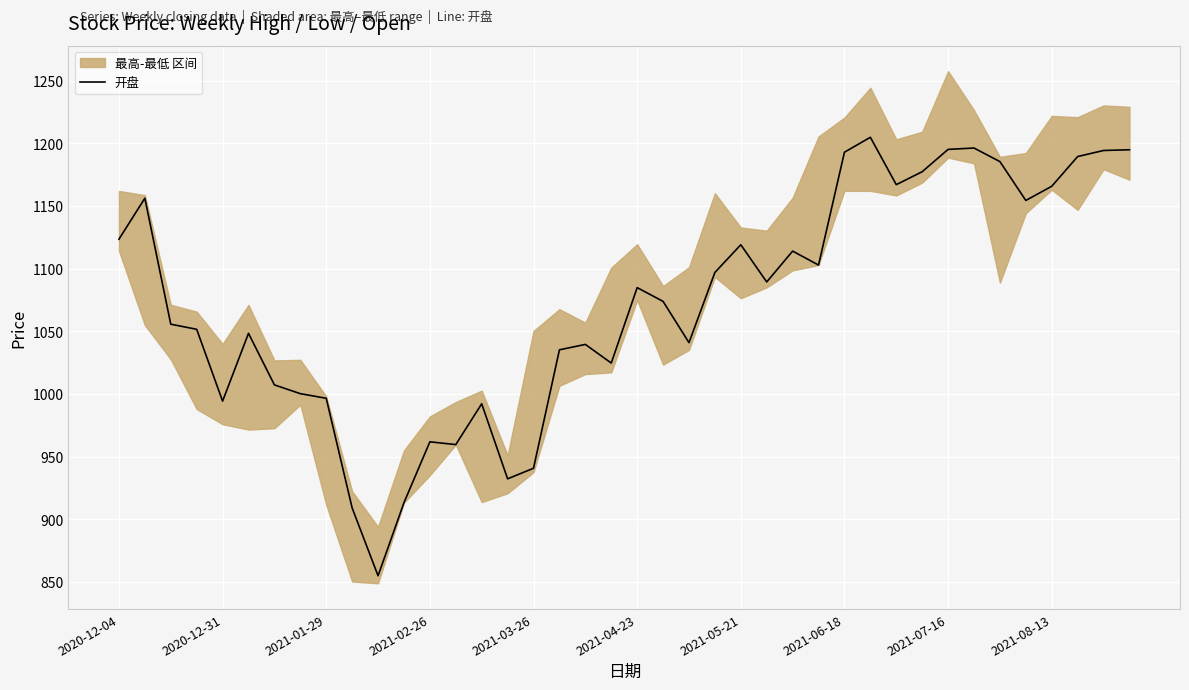

What is the smallest value displayed?

855.0